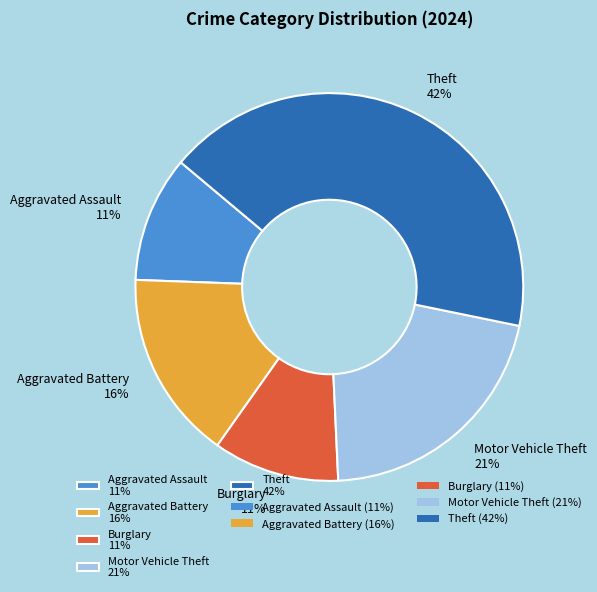

Which category has the biggest portion of the pie?

Theft 42%